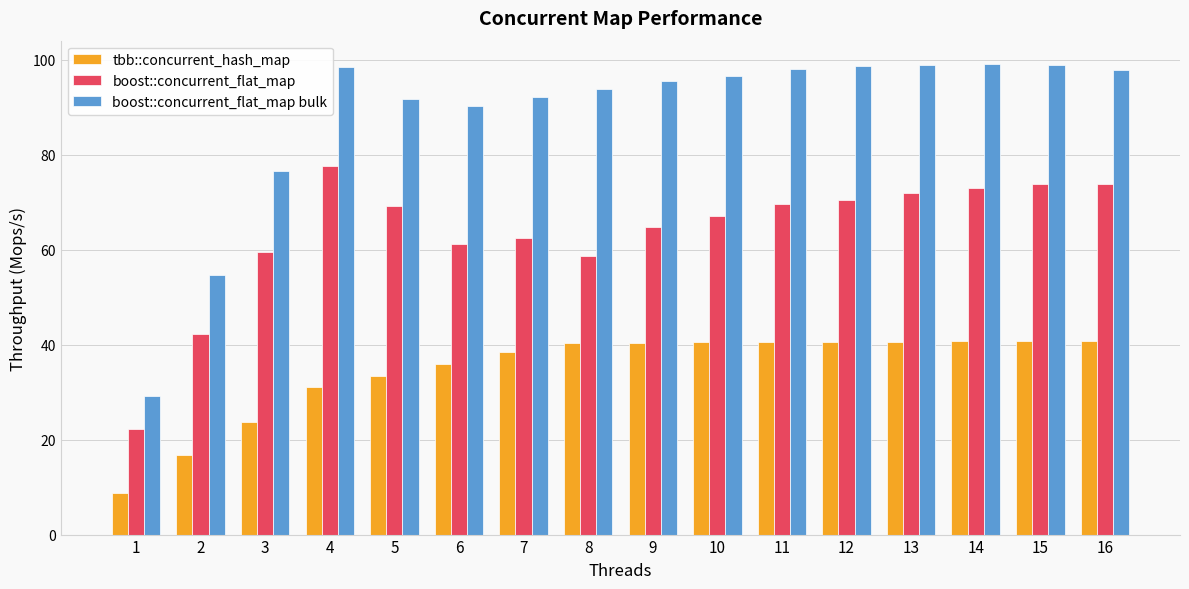

Is it true that boost::concurrent_flat_map bulk equals 56.2 at 9?

False